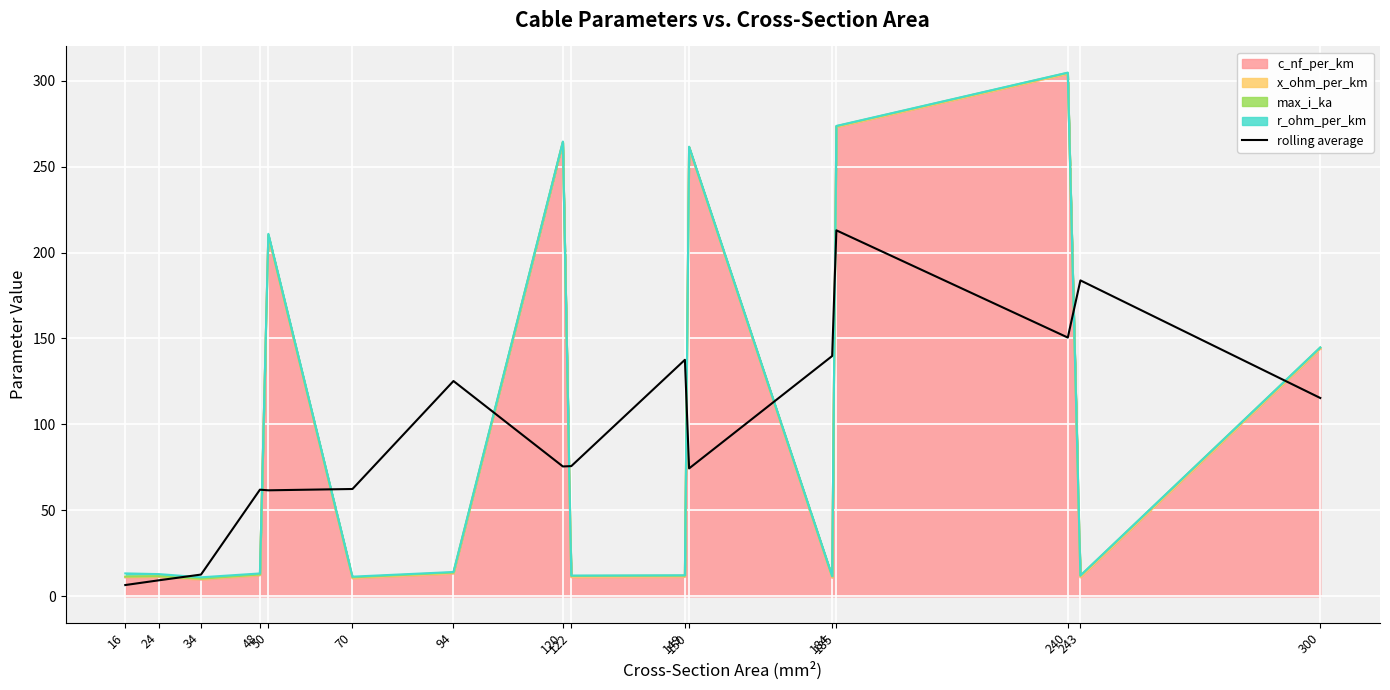

True or false: the data shows 9.3 at 24.

True